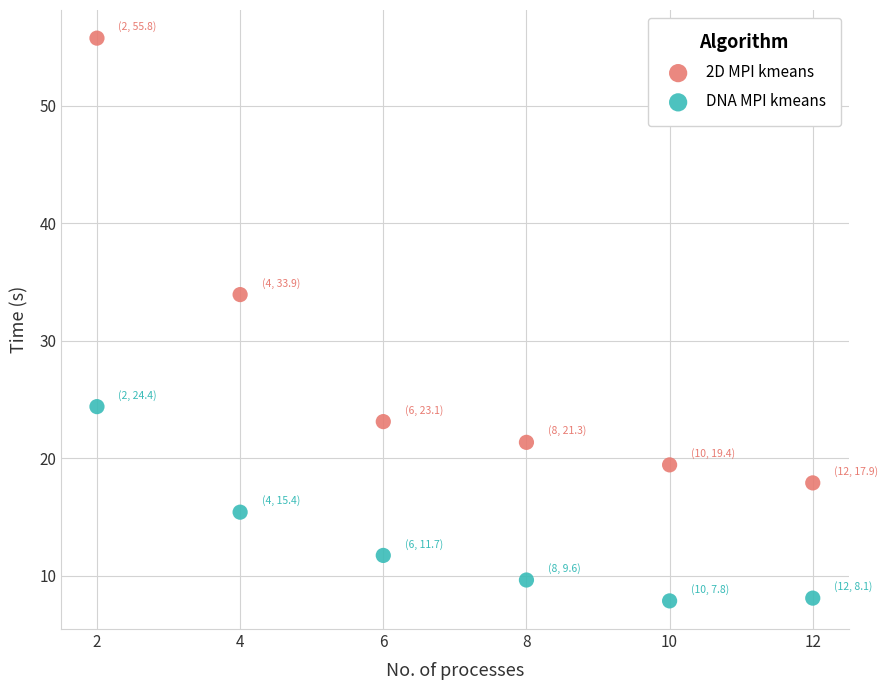

Which series contains the highest Y value?

2D MPI kmeans